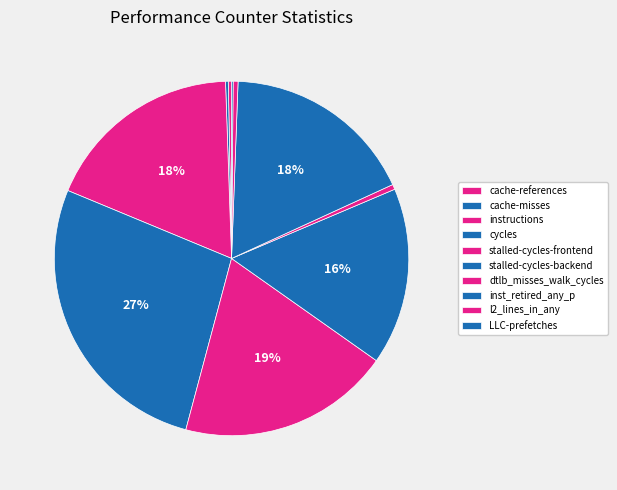

Does inst_retired_any_p represent more than half of the total?

No